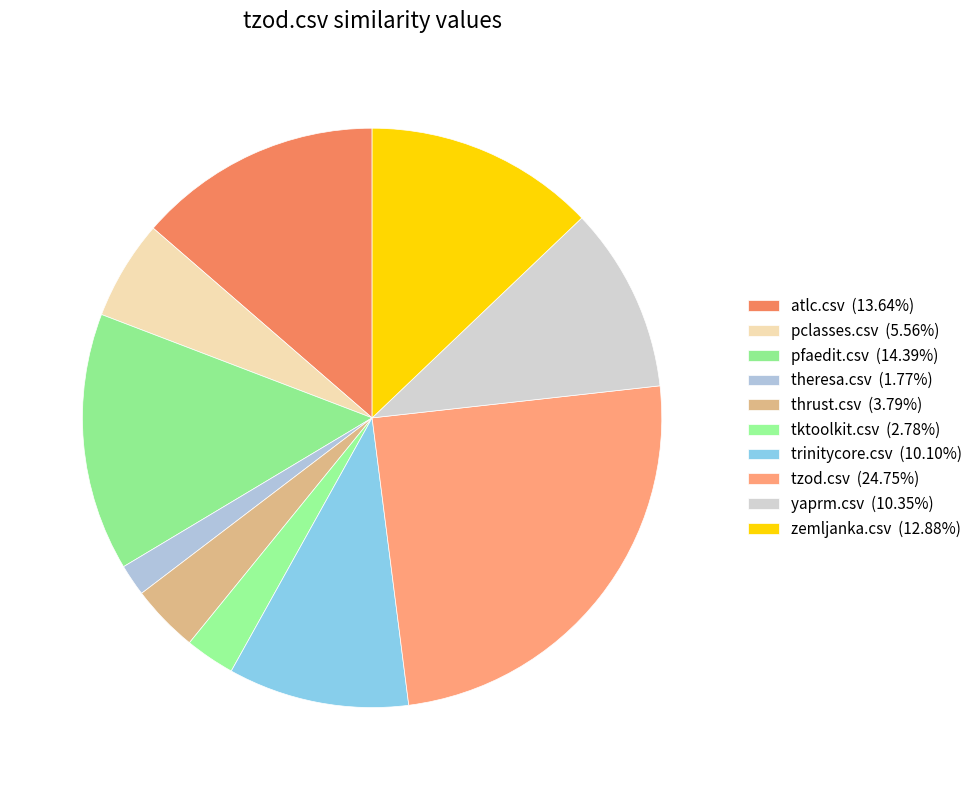

What is the smallest slice in the pie chart?

theresa.csv